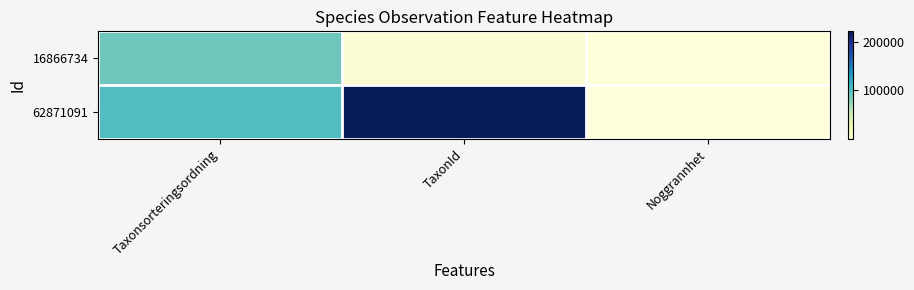

Rank the series at Noggrannhet from highest to lowest value.

62871091, 16866734